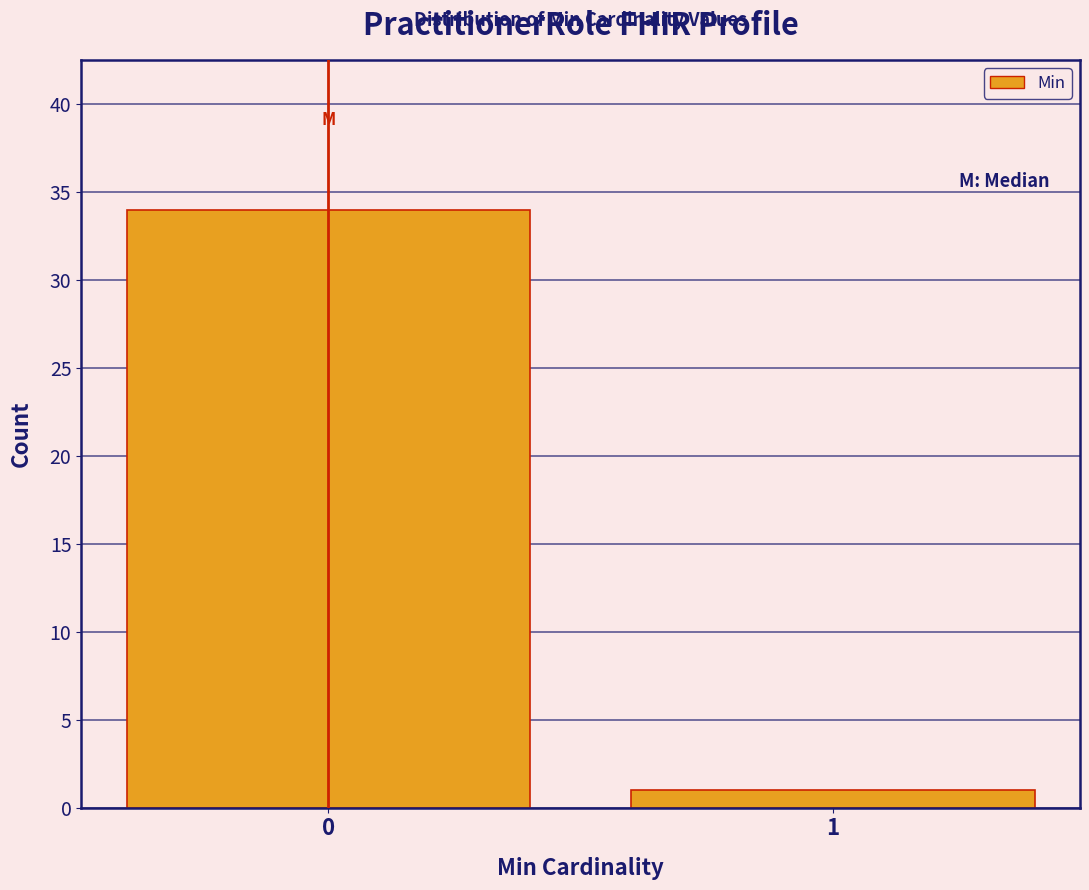

Reading left to right, extract all data points from this chart.

34	1